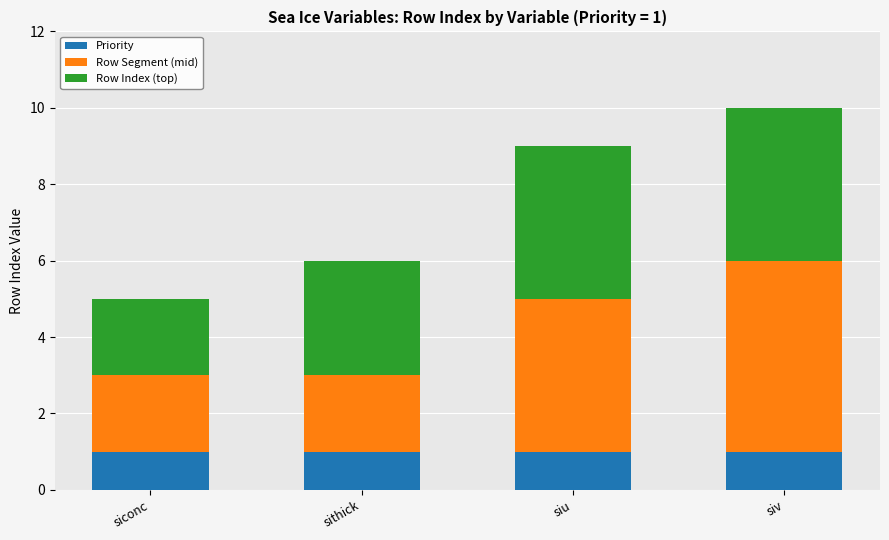

What is the sum of all Priority values?

4